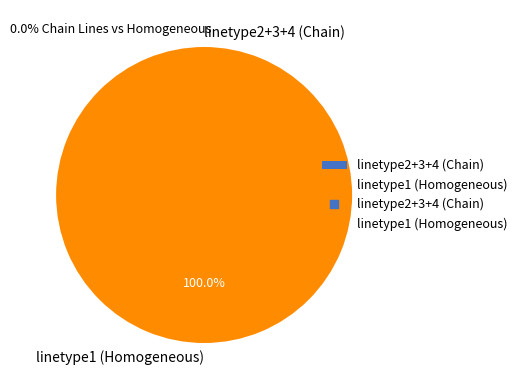

Which category accounts for the majority?

linetype1 (Homogeneous)